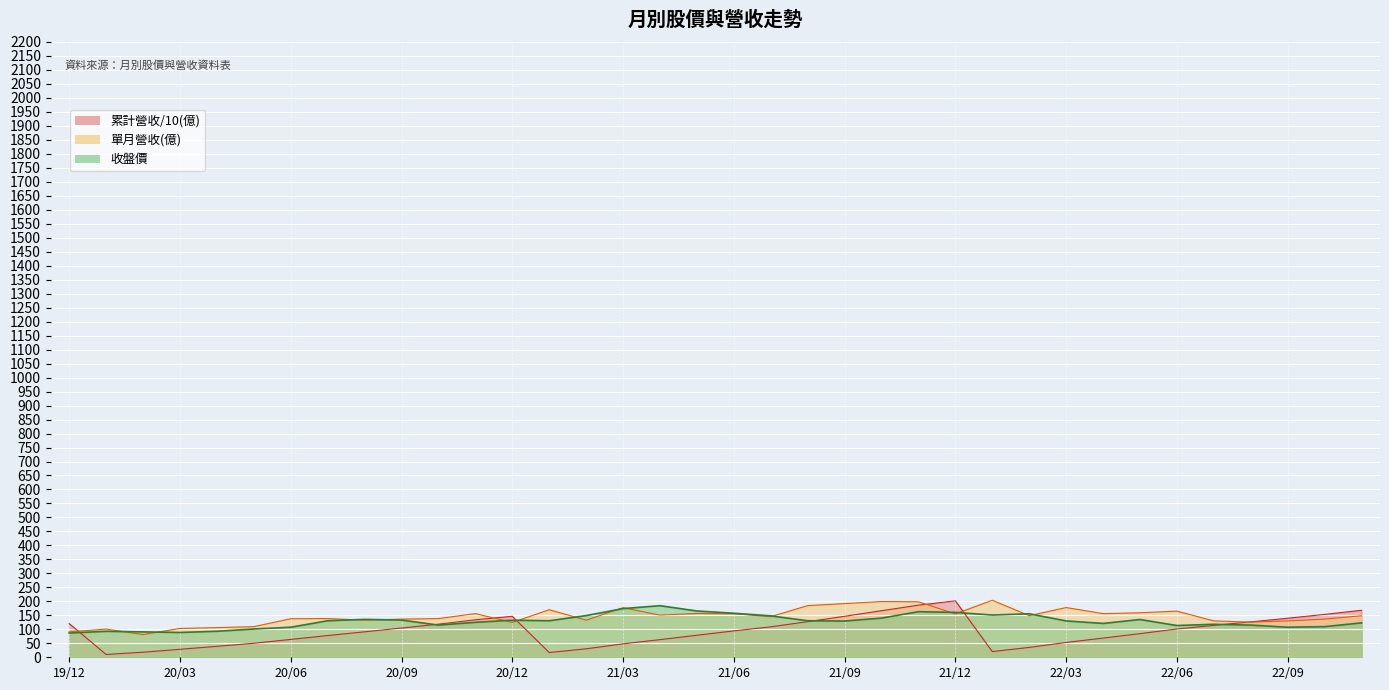

What is the value of the 累計營收(億) point at the 19th from the left?

94.3